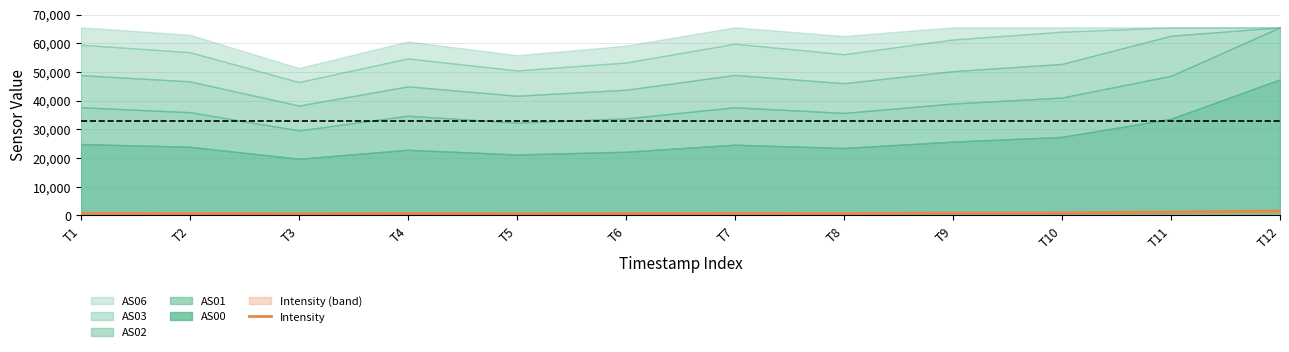

How many points are lower than both their immediate neighbors (excluding endpoints)?

3